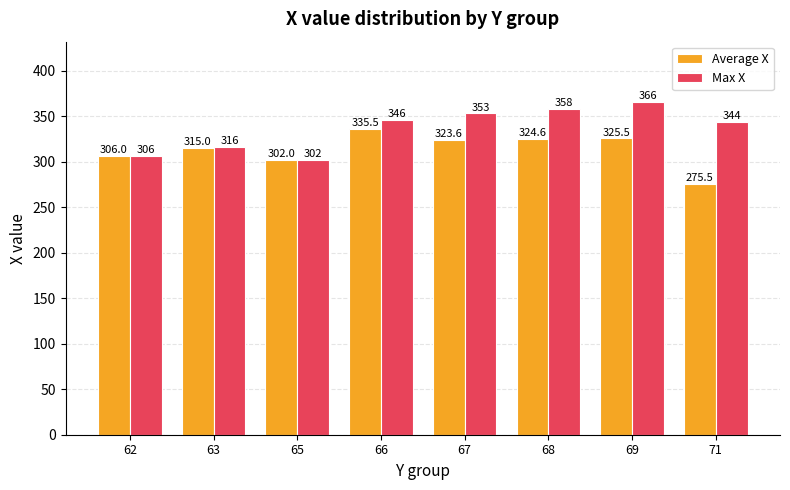

Is the value of Max X at 67 greater than the value of Average X at 67?

Yes